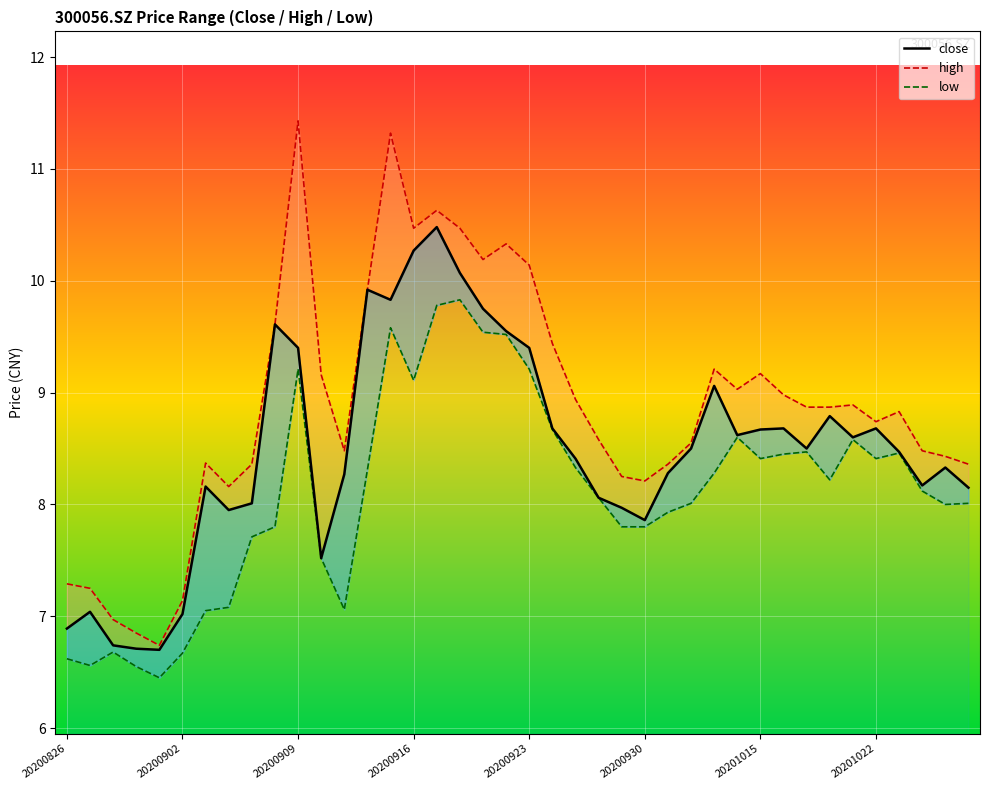

What is the sum of the close values at 11 and 9?

17.1